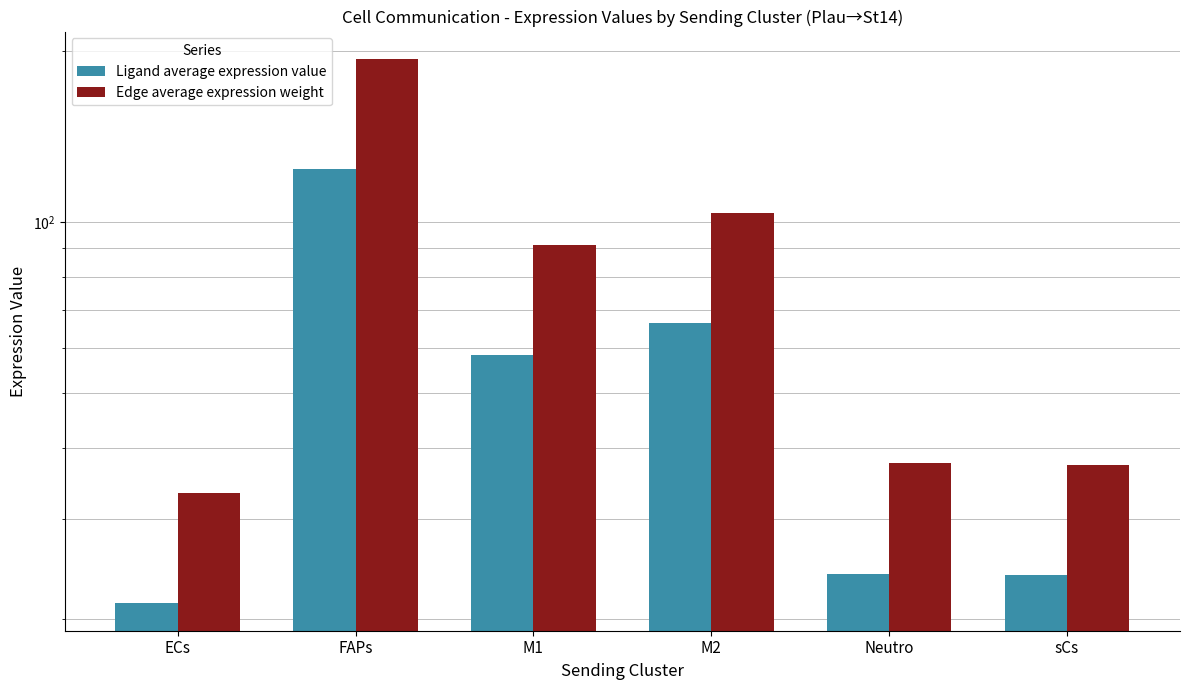

What position from the right is ECs?

6